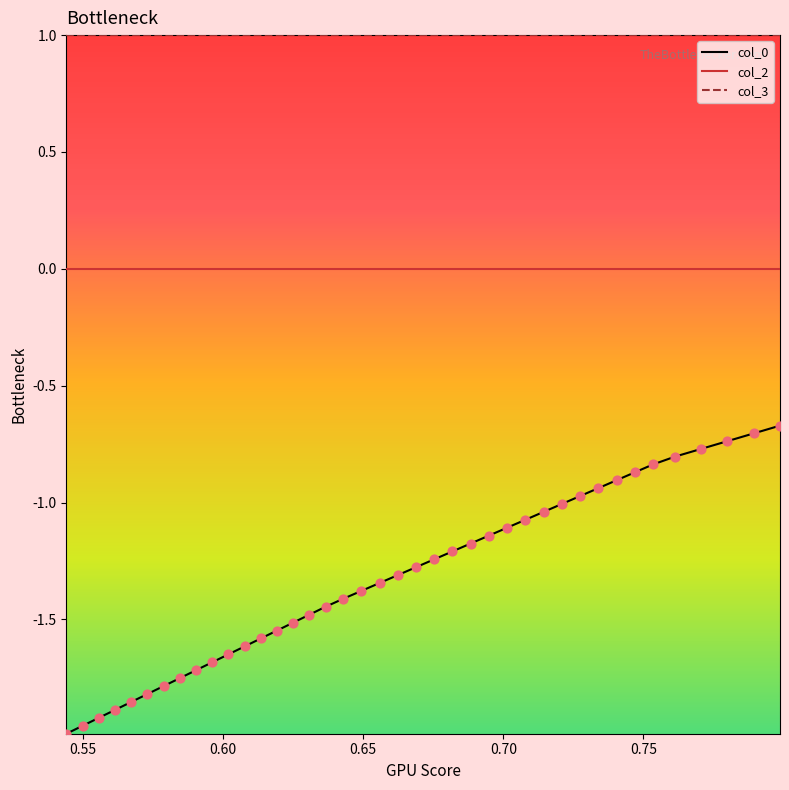

At how many categories does at least one series exceed 0?

40